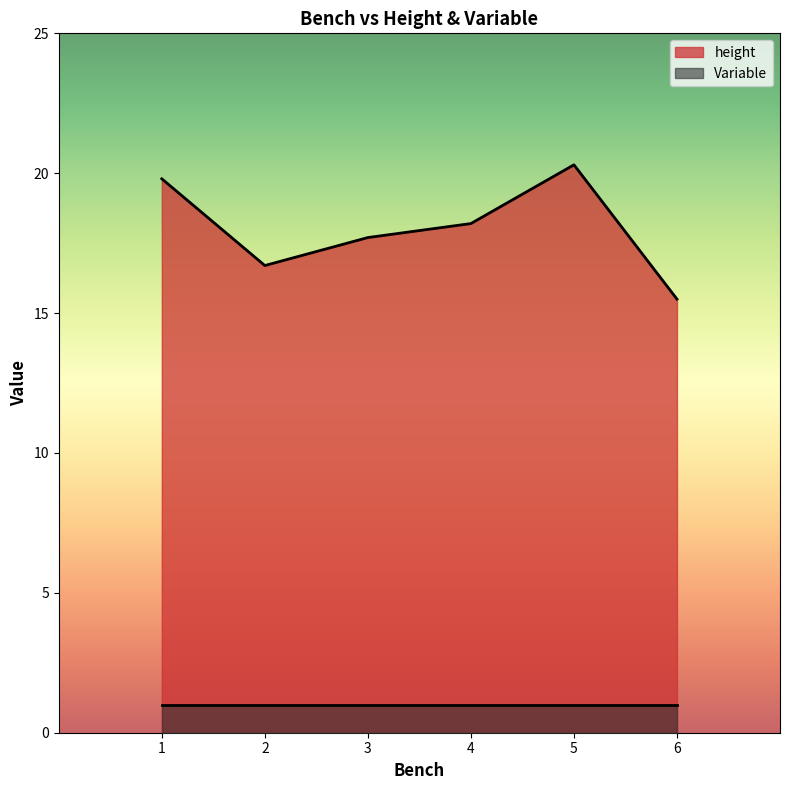

The value at 1 is 10.6. True or false?

False